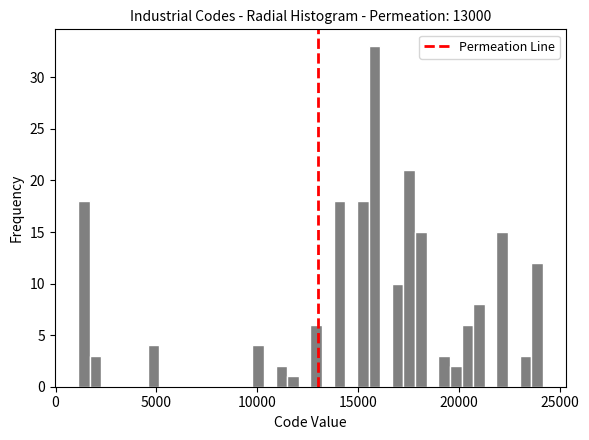

Read against the x-axis, roughly where is the centre of the tallest bar?

16000